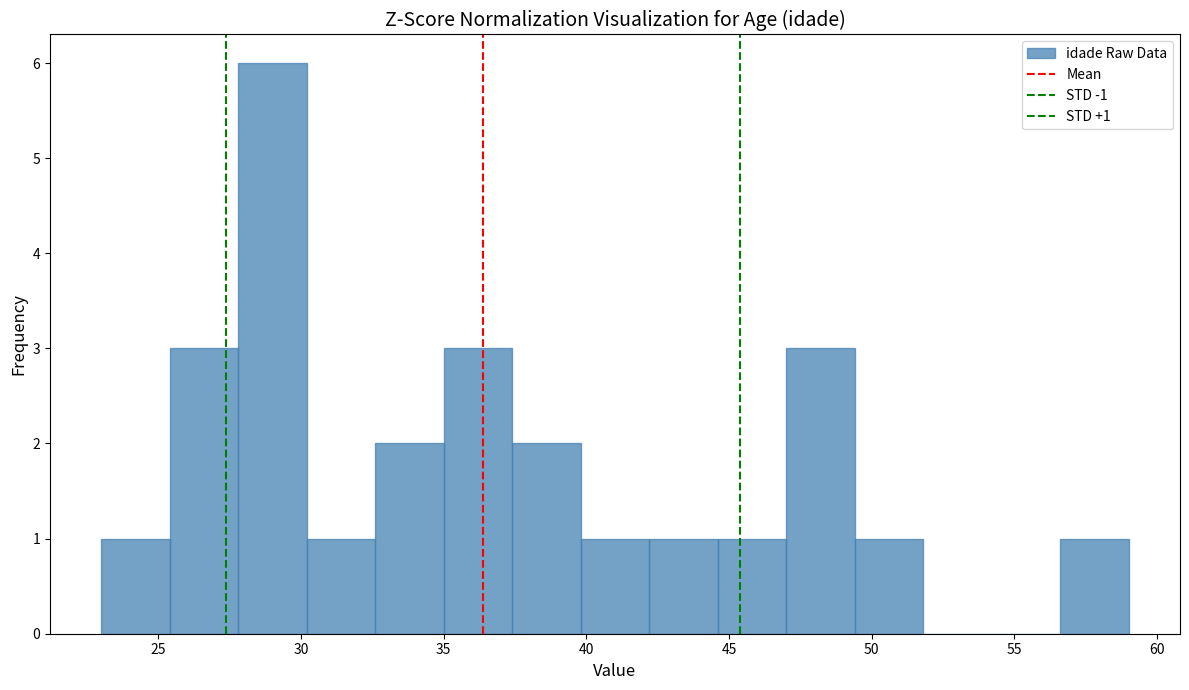

Over which range of the x-axis is the bar tallest?

27.8 to 30.2